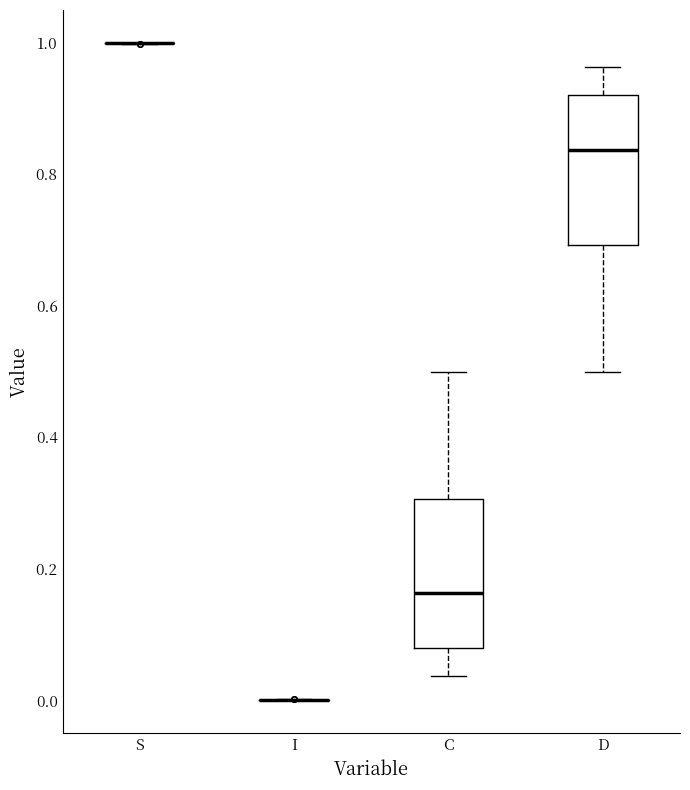

Reading left to right, read every box against the y-axis: the position of its median line, the range the box covers, and the ends of its whiskers. The values are not printed on the chart, so give them approximately, as read against the axis.

S: box collapsed to a line at 1.00, whiskers 1.00 to 1.00
I: box collapsed to a line at 0.00, whiskers 0.00 to 0.00
C: median 0.16, box 0.08 to 0.30, whiskers 0.04 to 0.50
D: median 0.84, box 0.70 to 0.92, whiskers 0.50 to 0.96